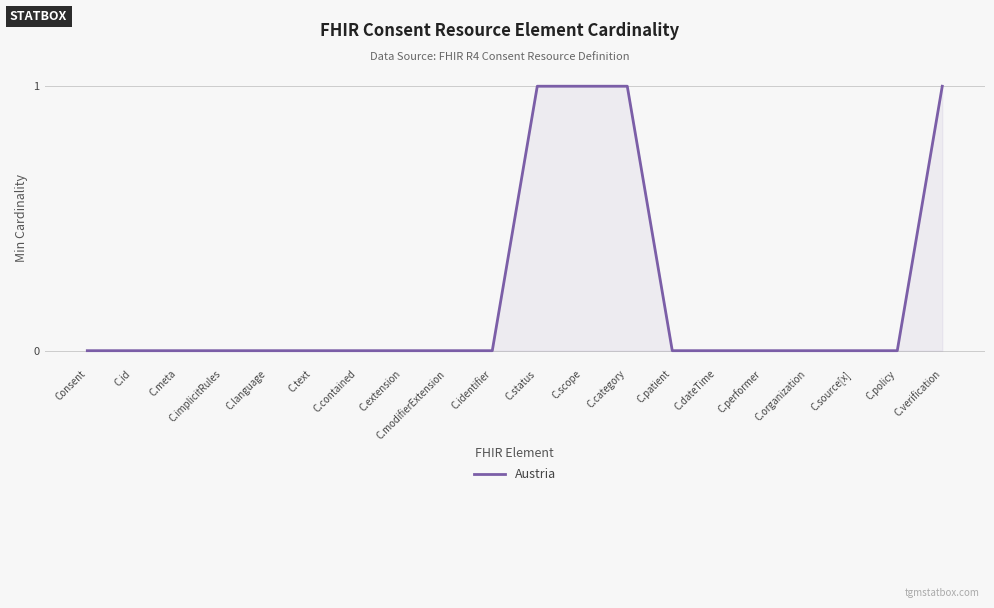

True or false: the data shows 1 at C.status.

True